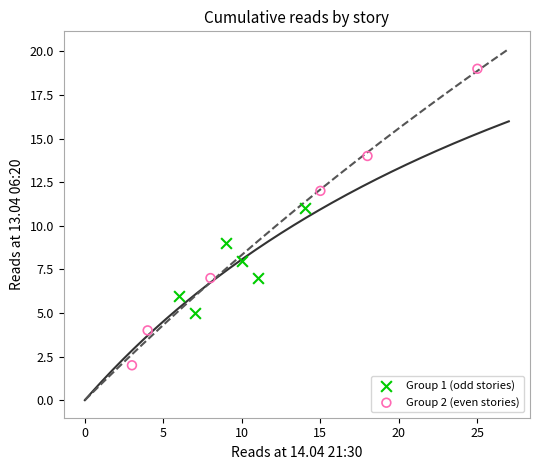

Which series has the largest Y range (max minus min)?

Group 2 (even stories)